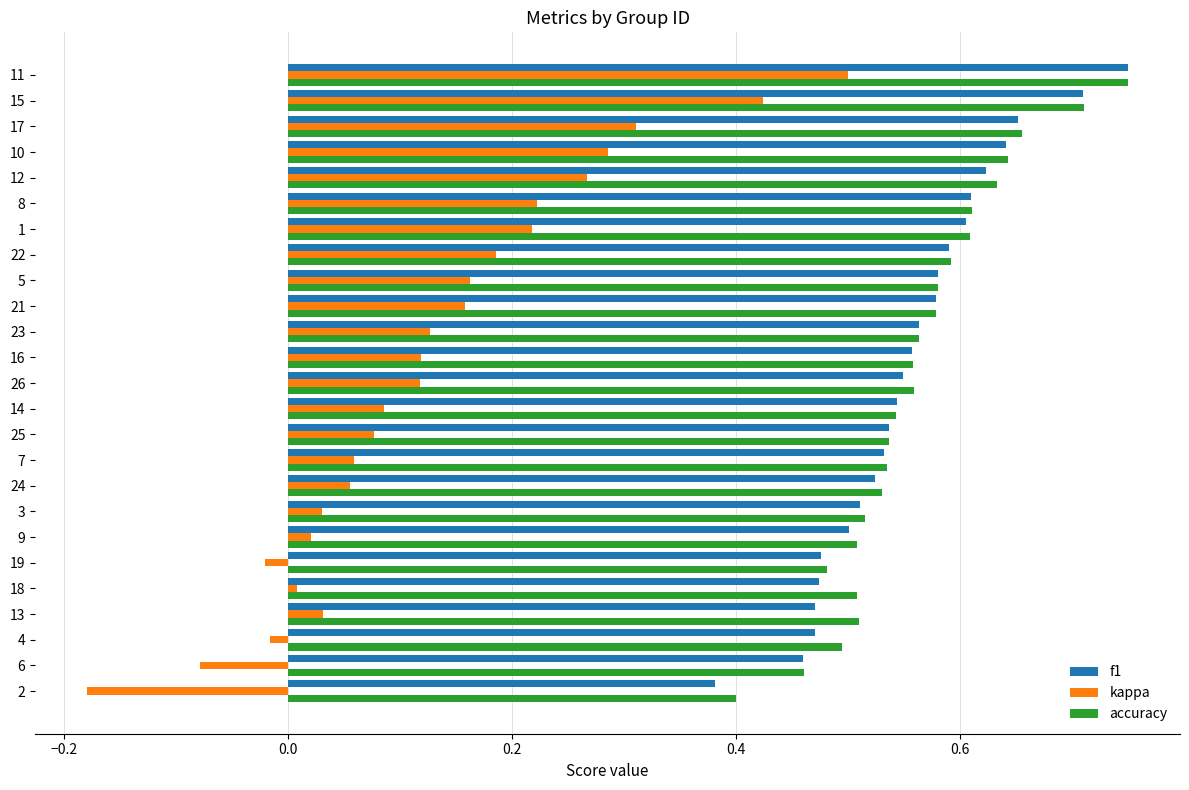

True or false: f1 has a value of 0.5 at 4.

True